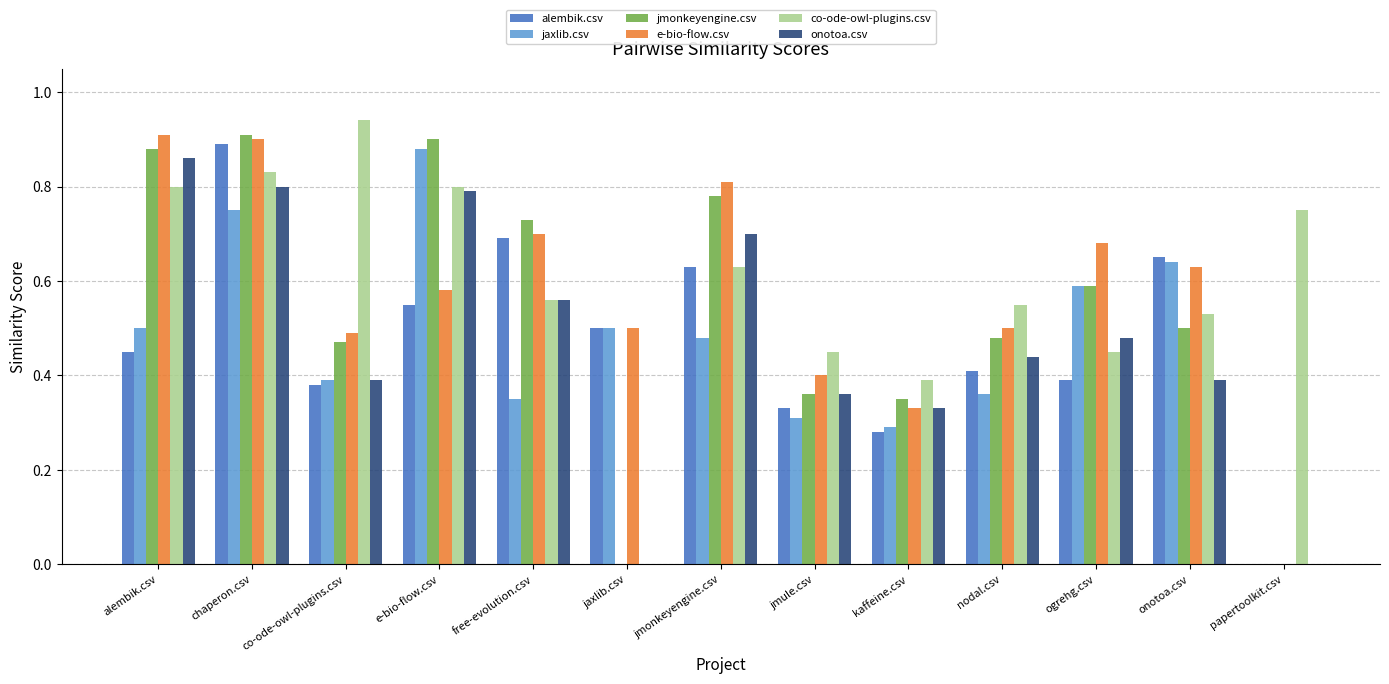

At which category is the sum across all series the highest?

chaperon.csv